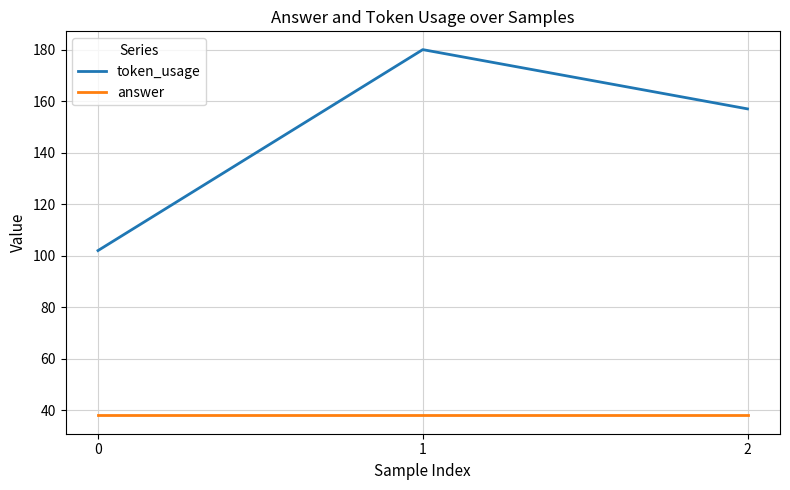

What is the approximate value of answer at 0?

38